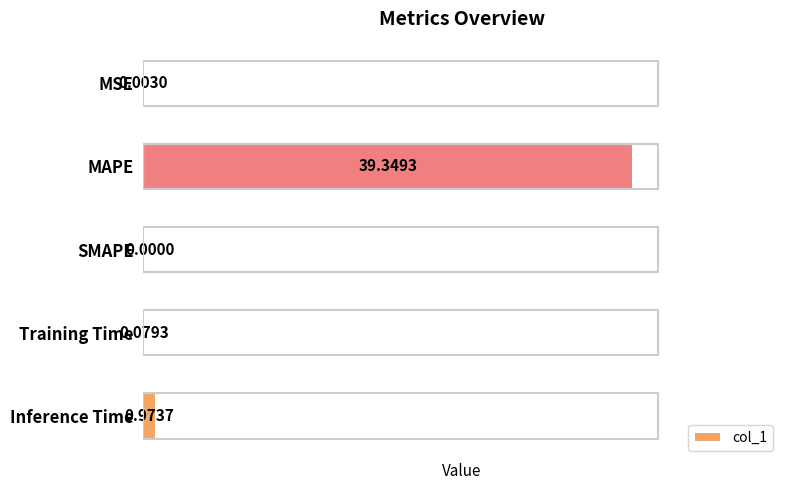

Are the bars grouped side by side (vs. stacked)?

No